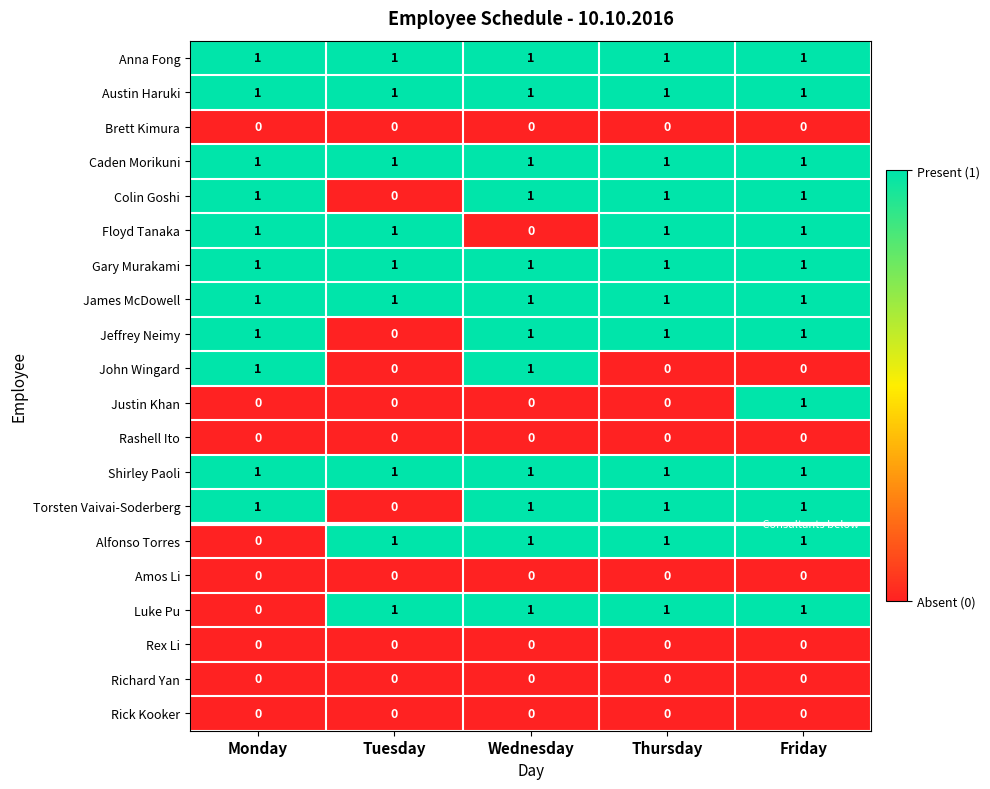

Count the Torsten Vaivai-Soderberg values in the range 1 to 2.

4